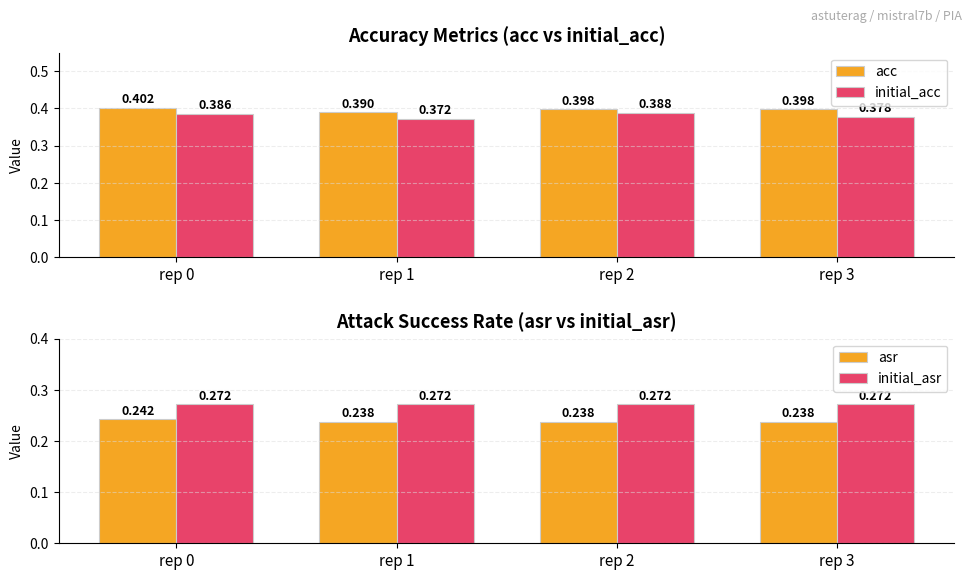

Which series has the largest total across all categories?

acc